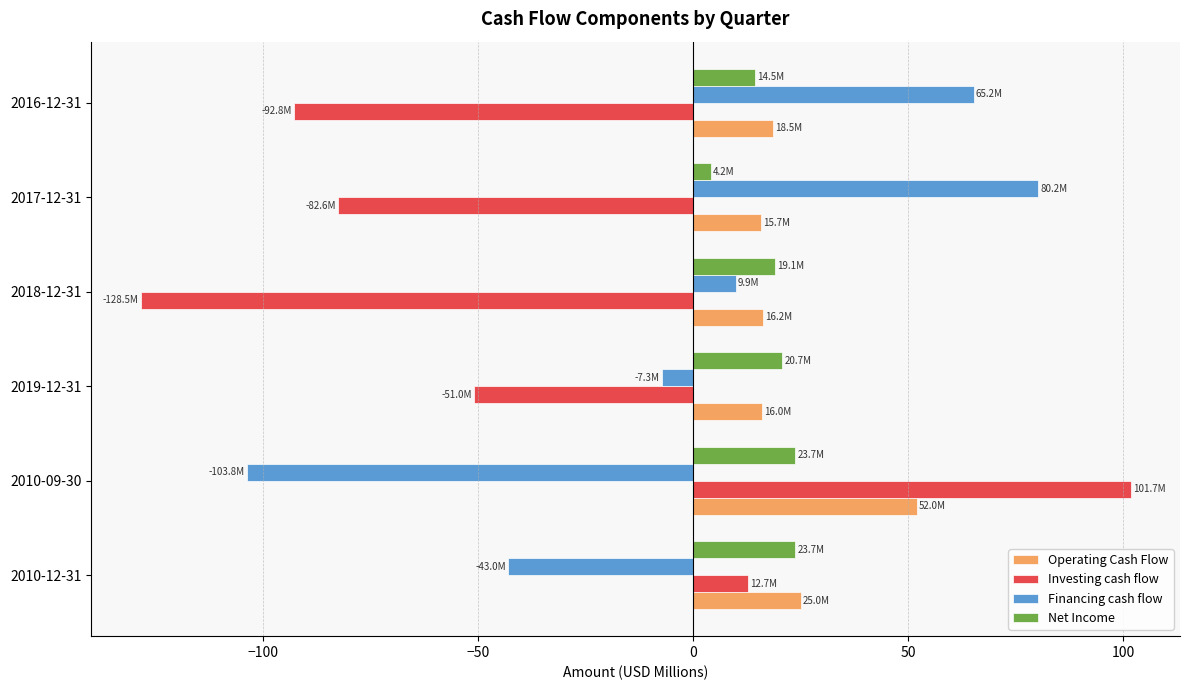

At which category is the sum across all series the highest?

2010-09-30